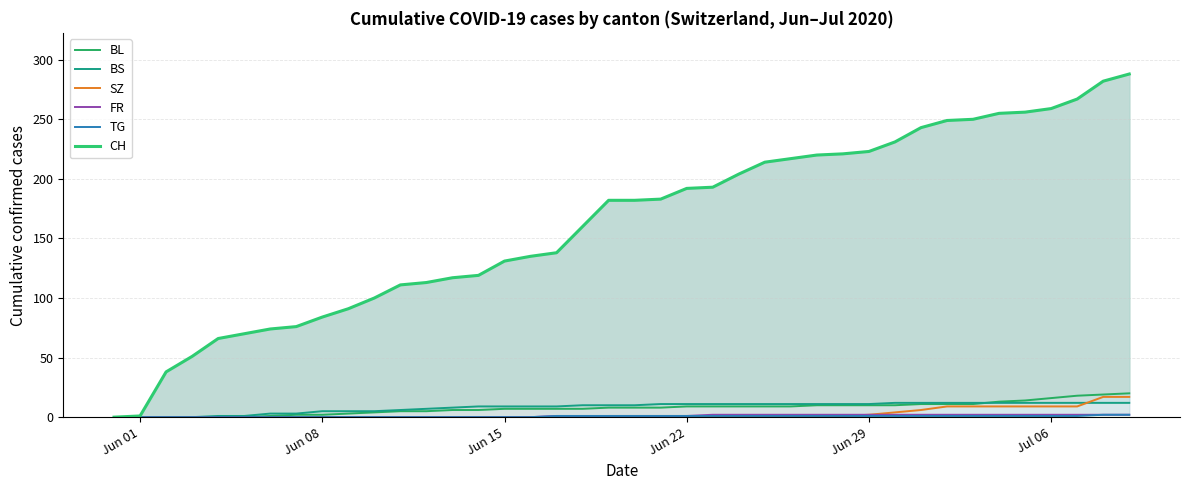

What is the average value of the SZ series?

3